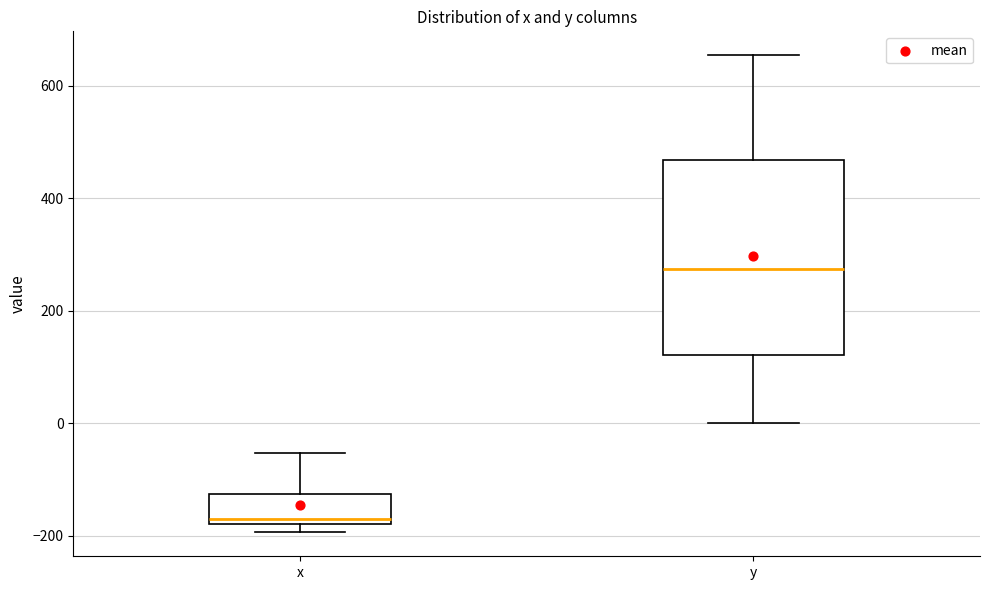

Reading left to right, transcribe this box plot: for each box, give where its median line is, the range the box spans, and where its two whiskers end, as read against the y-axis. The values are not printed on the chart, so give them approximately, as read against the axis.

x: median -180 (just above the box's lower edge), box -180 to -120, whiskers -200 to -60
y: median 280, box 120 to 460, whiskers 0 to 660